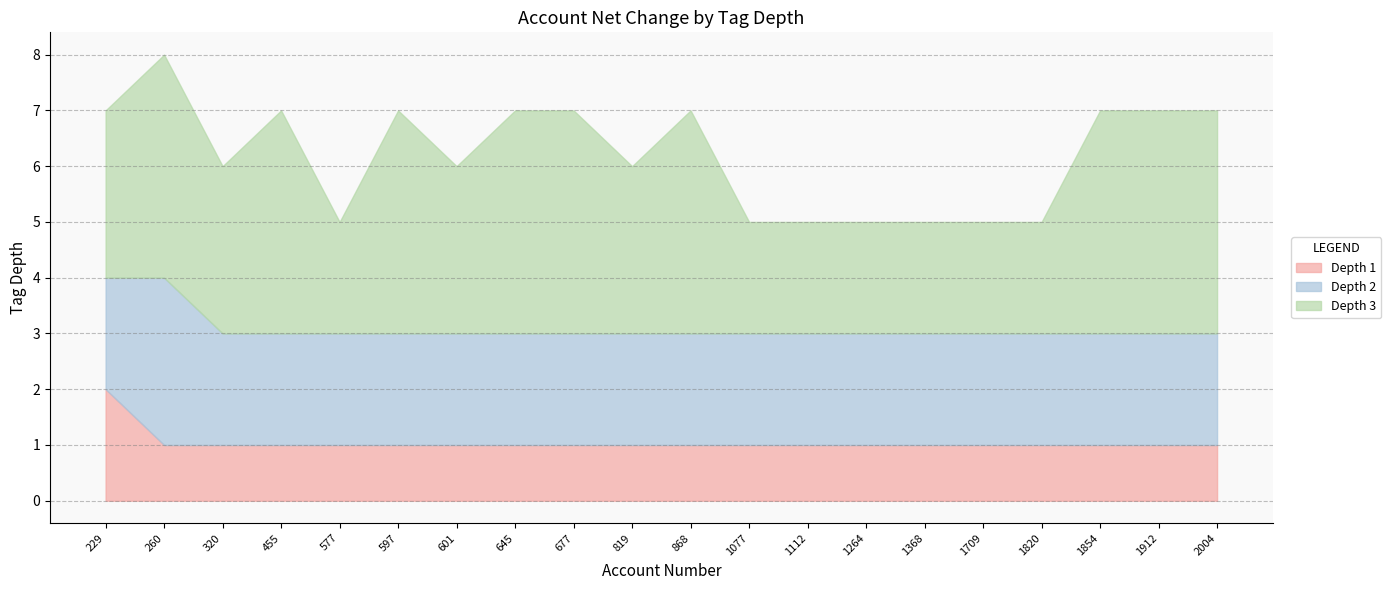

How many series are shown in this chart?

3